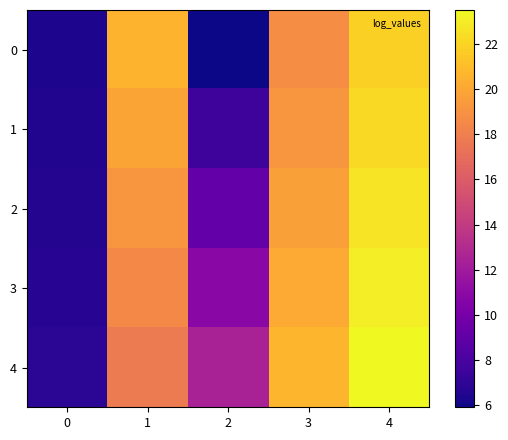

What is the greatest value displayed?

23.5